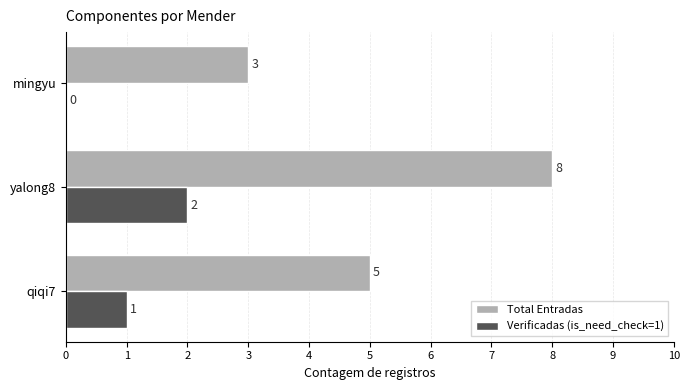

What is the maximum value shown in the chart?

8